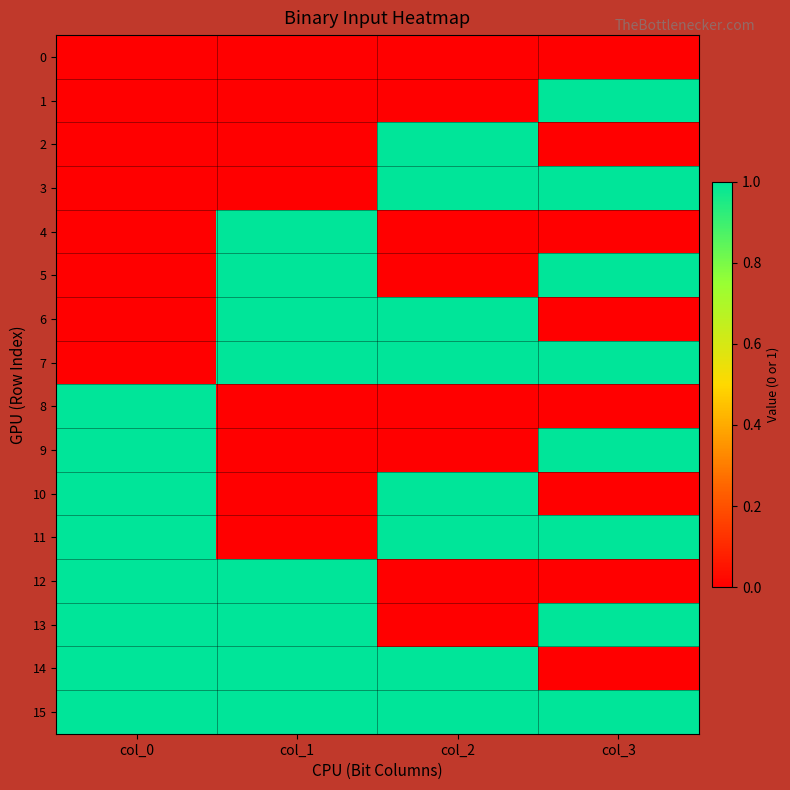

Rank the series at col_1 from highest to lowest value.

4, 5, 6, 7, 12, 13, 14, 15, 0, 1, 2, 3, 8, 9, 10, 11